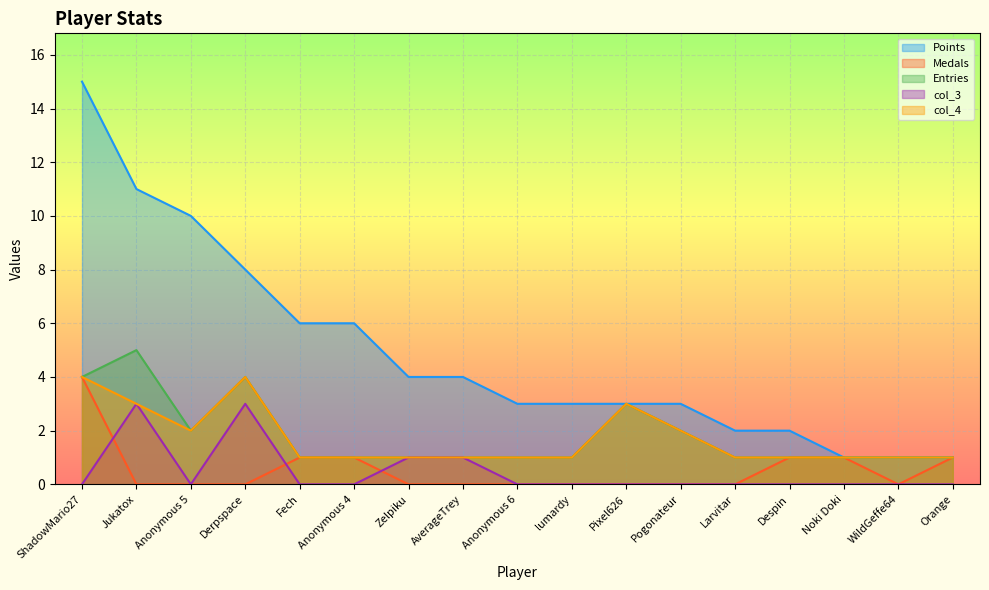

Is the value of Medals at Anonymous 6 greater than the value of Entries at Orange?

No